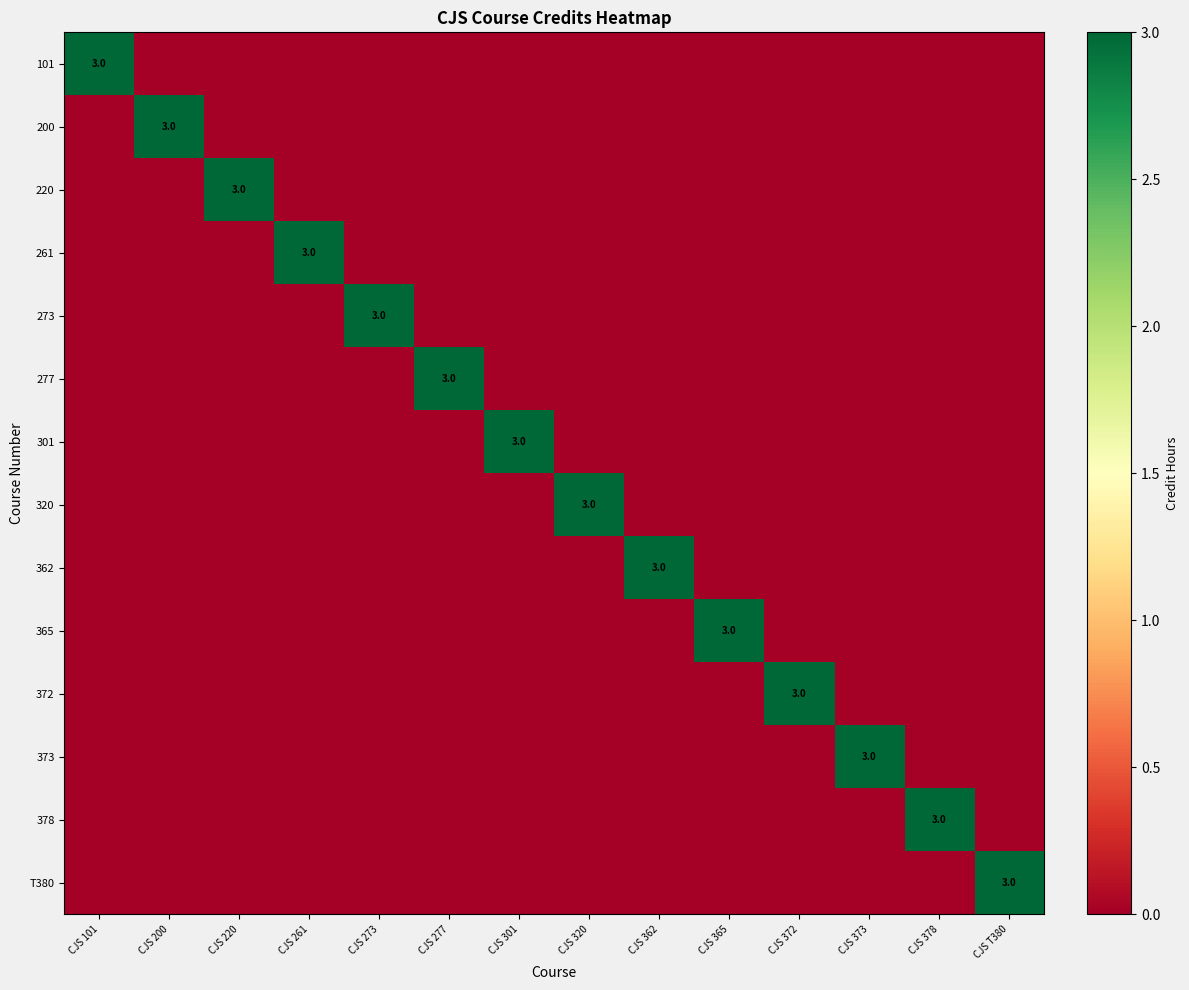

At how many categories does at least one series exceed 2?

14